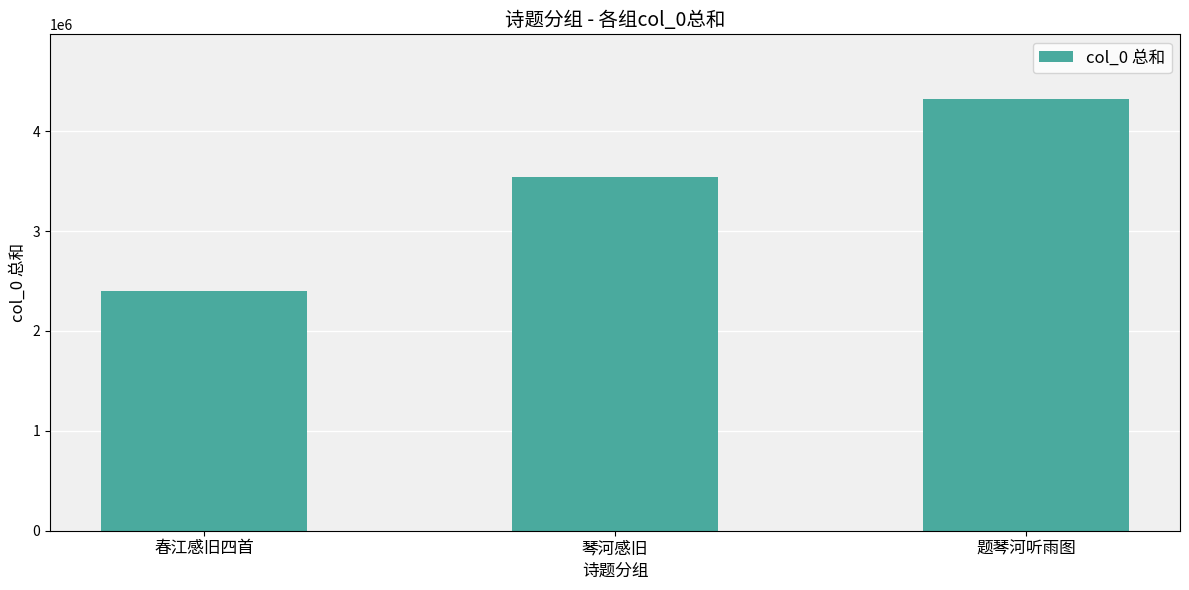

True or false: the data shows 6936680 at 题琴河听雨图.

False